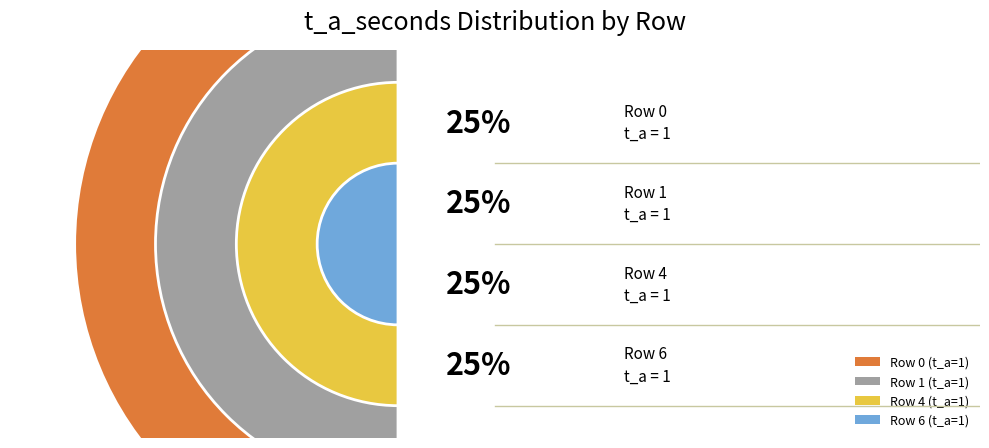

The 3 slice represents 1% of the pie. True or false?

False